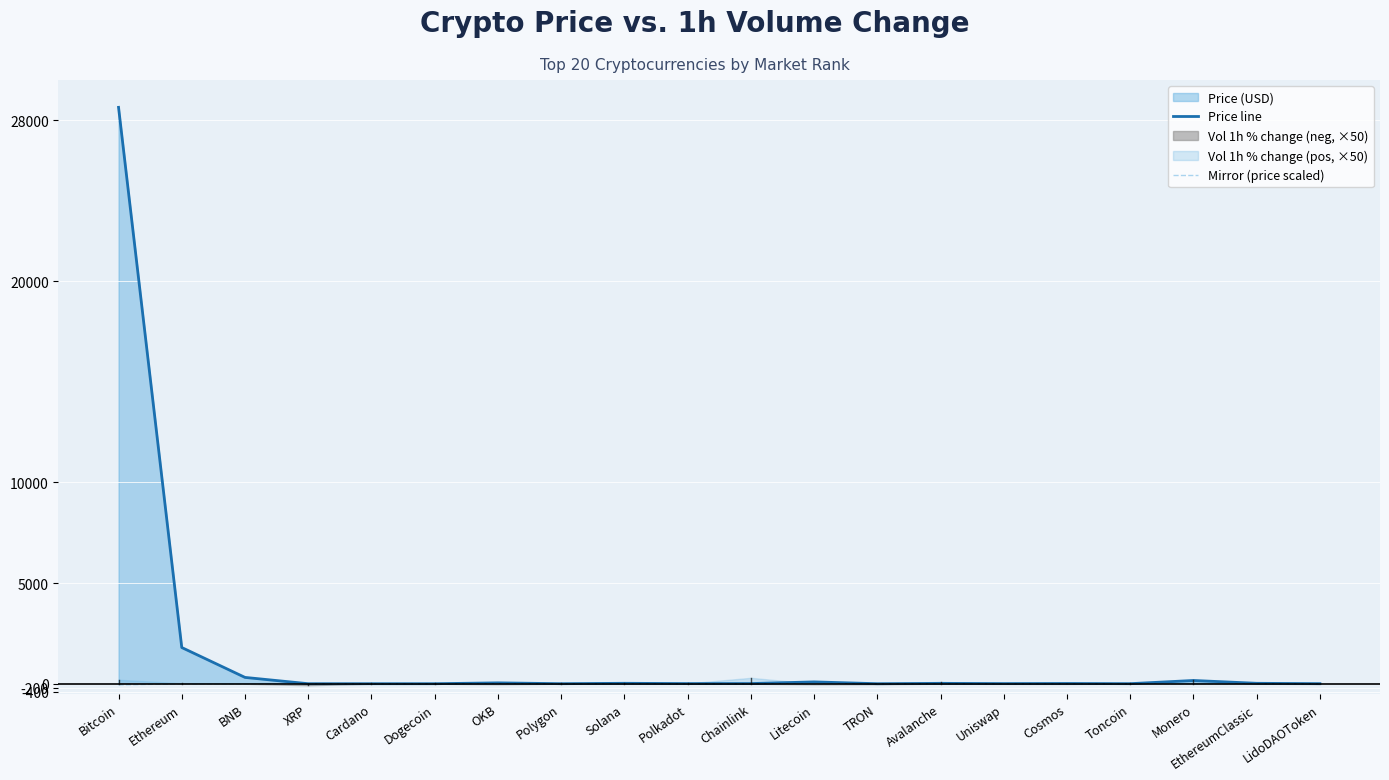

At which category does Mirror (price scaled) reach its first local peak?

Dogecoin